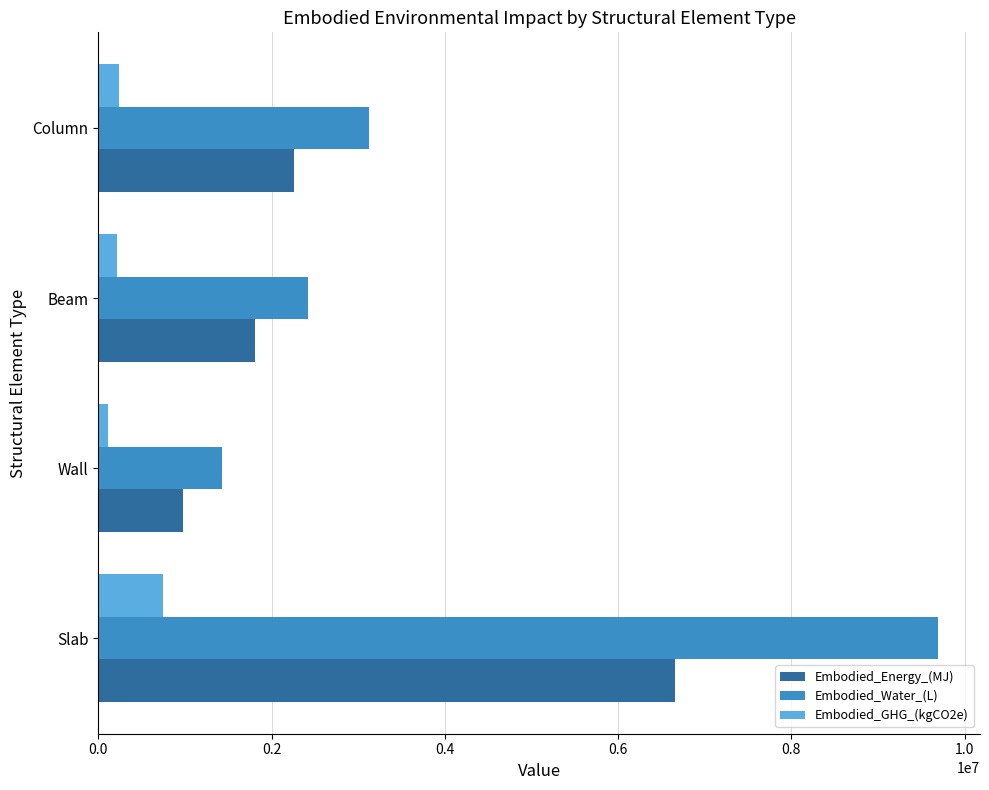

How many data points does each series have?

4